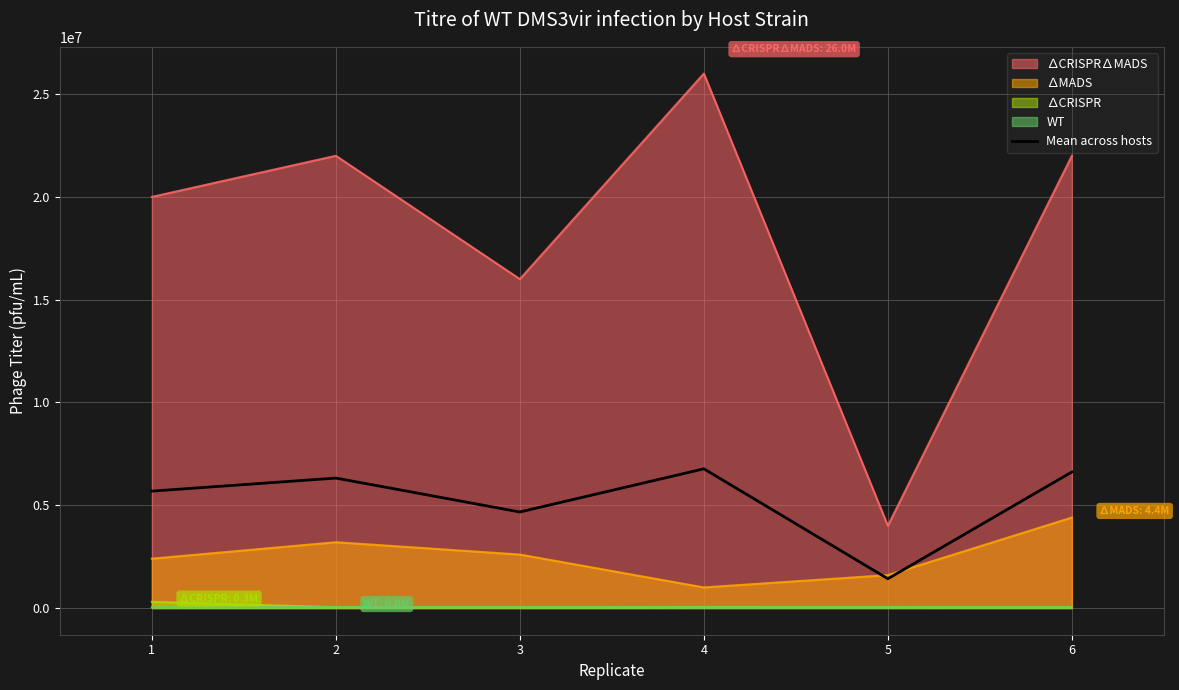

What is the difference between the second highest and second lowest values?

1946500